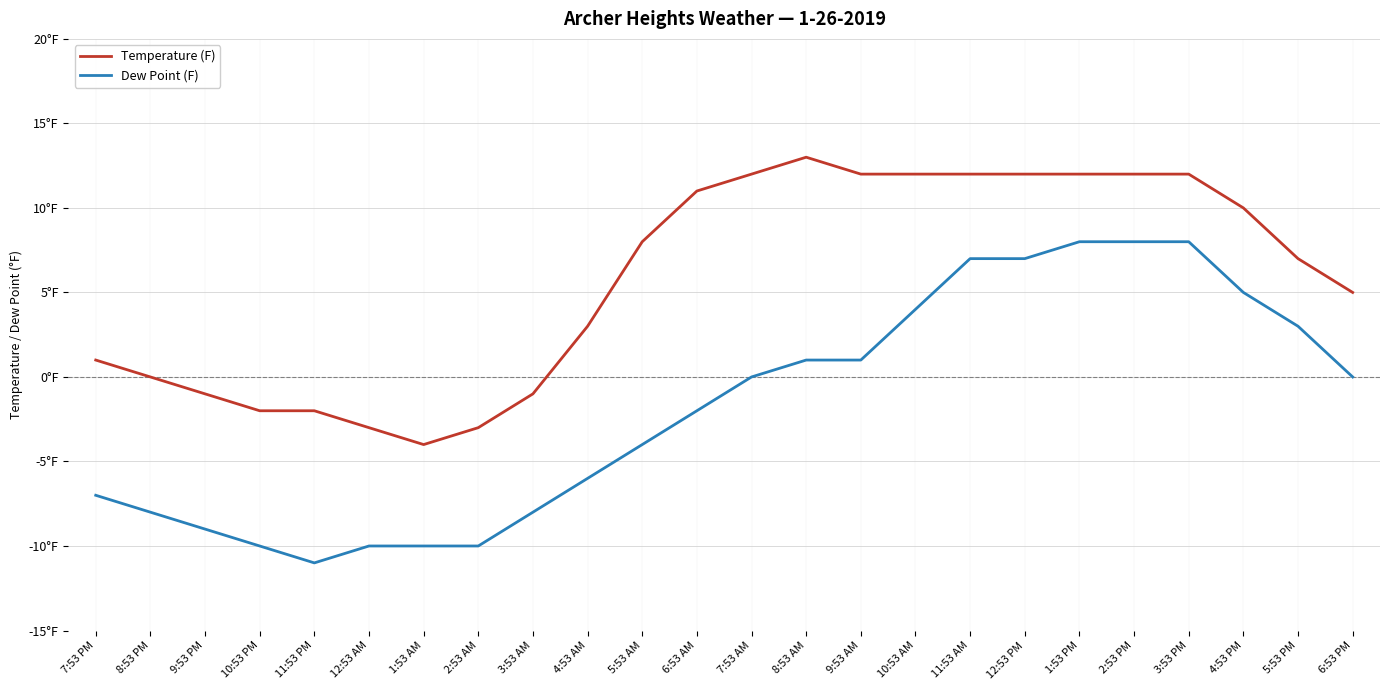

What are all the series names shown in the legend?

Temperature (F), Dew Point (F)